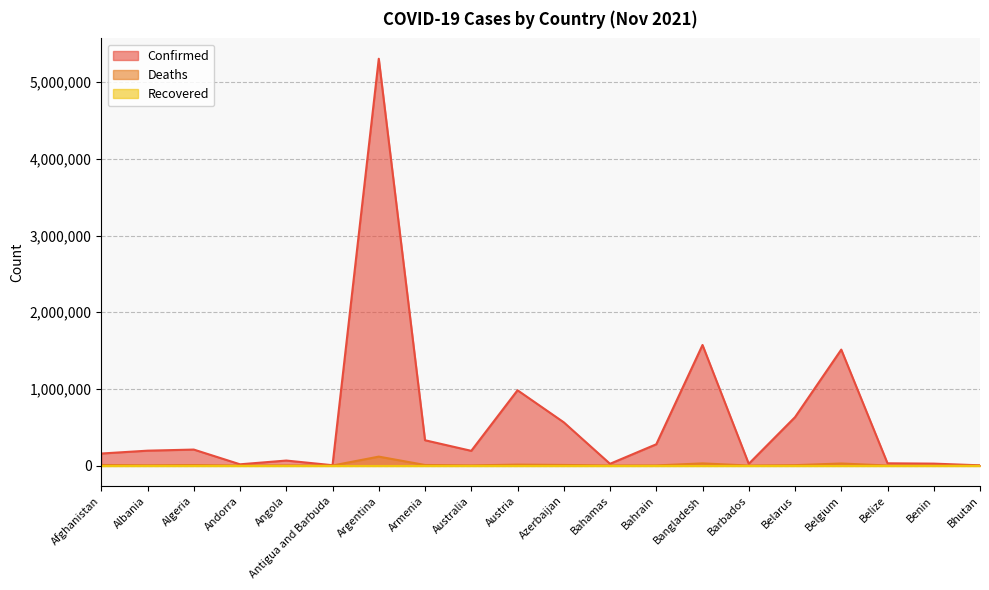

At which category does Confirmed reach its first local valley?

Andorra